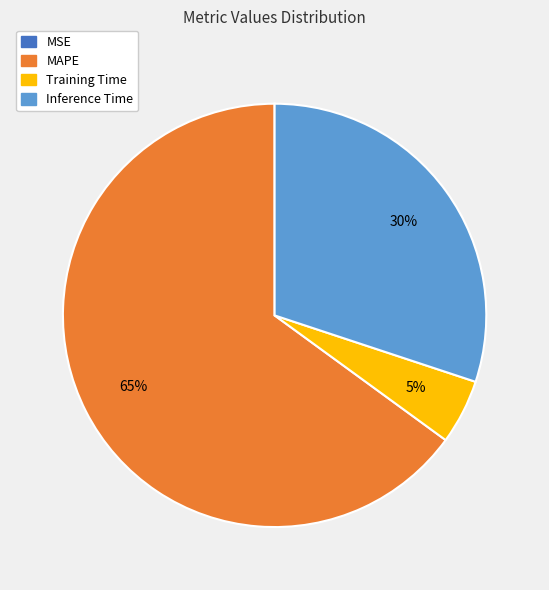

Does any single category account for the majority?

Yes